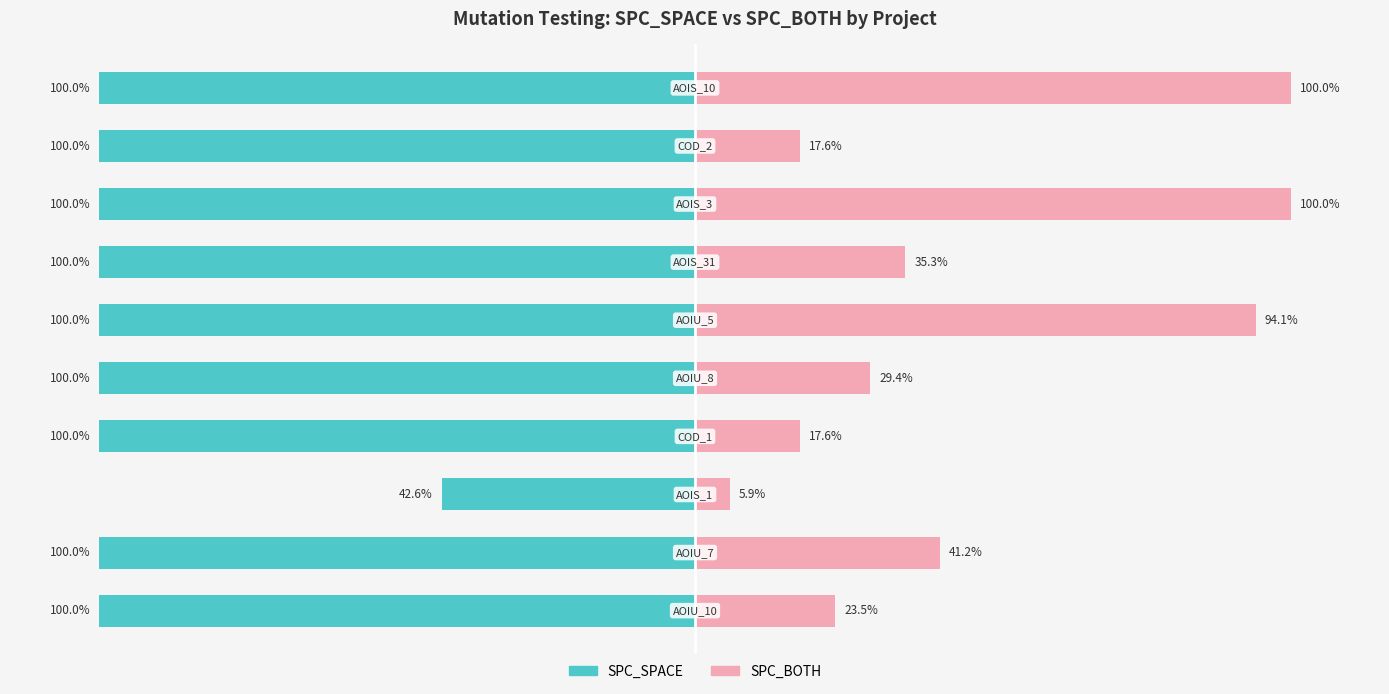

Reading right to left, transcribe all the data shown in this chart.

SPC_SPACE: -100.0	-100.0	-100.0	-100.0	-100.0	-100.0	-100.0	-42.6	-100.0	-100.0
SPC_BOTH: 100.0	17.6	100.0	35.3	94.1	29.4	17.6	5.9	41.2	23.5